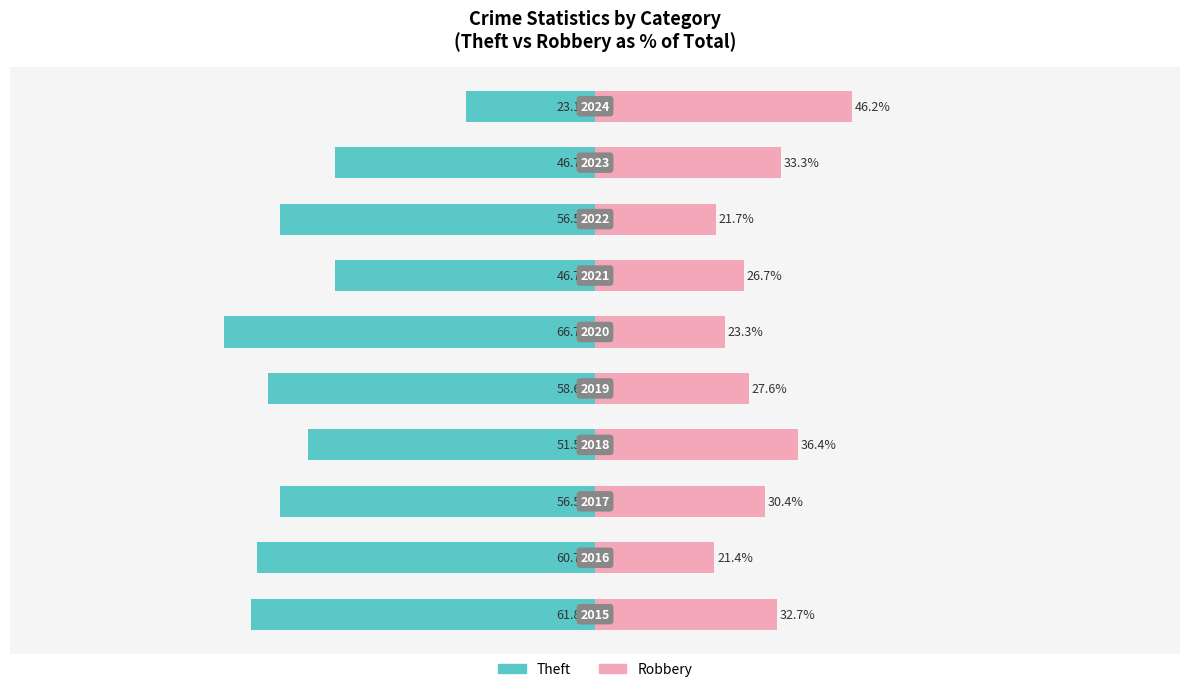

The value of Theft at −125 is -61.8. True or false?

True